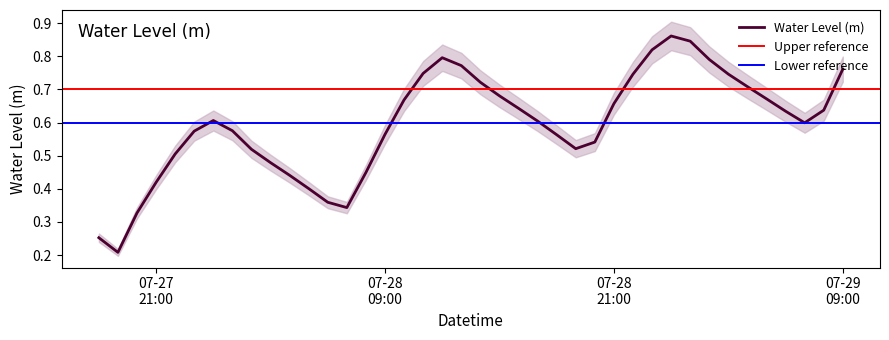

Rank the categories by value from highest to lowest.

2025-07-29 00:00:00, 2025-07-29 01:00:00, 2025-07-28 23:00:00, 2025-07-28 12:00:00, 2025-07-29 02:00:00, 2025-07-28 13:00:00, 2025-07-29 09:00:00, 2025-07-28 11:00:00, 2025-07-29 03:00:00, 2025-07-28 22:00:00, 2025-07-28 14:00:00, 2025-07-29 04:00:00, 2025-07-28 15:00:00, 2025-07-29 05:00:00, 2025-07-28 10:00:00, 2025-07-28 21:00:00, 2025-07-28 16:00:00, 2025-07-29 08:00:00, 2025-07-29 06:00:00, 2025-07-28 00:00:00, 2025-07-28 17:00:00, 2025-07-29 07:00:00, 2025-07-28 01:00:00, 2025-07-27 23:00:00, 2025-07-28 09:00:00, 2025-07-28 18:00:00, 2025-07-28 20:00:00, 2025-07-28 19:00:00, 2025-07-28 02:00:00, 2025-07-27 22:00:00, 2025-07-28 03:00:00, 2025-07-28 08:00:00, 2025-07-28 04:00:00, 2025-07-27 21:00:00, 2025-07-28 05:00:00, 2025-07-28 06:00:00, 2025-07-28 07:00:00, 2025-07-27 20:00:00, 2025-07-27 18:00:00, 2025-07-27 19:00:00